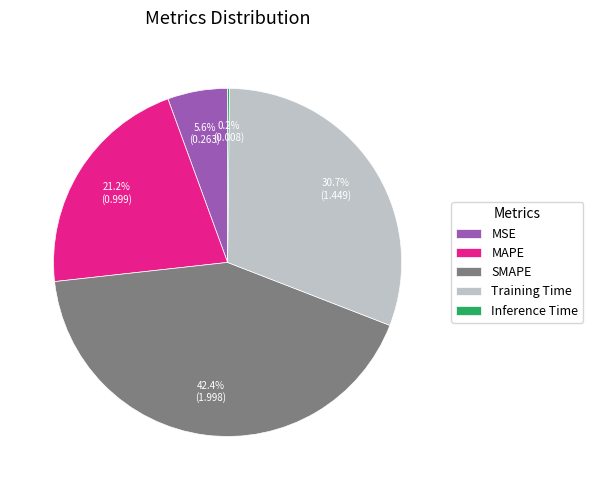

Which slice is the largest?

SMAPE